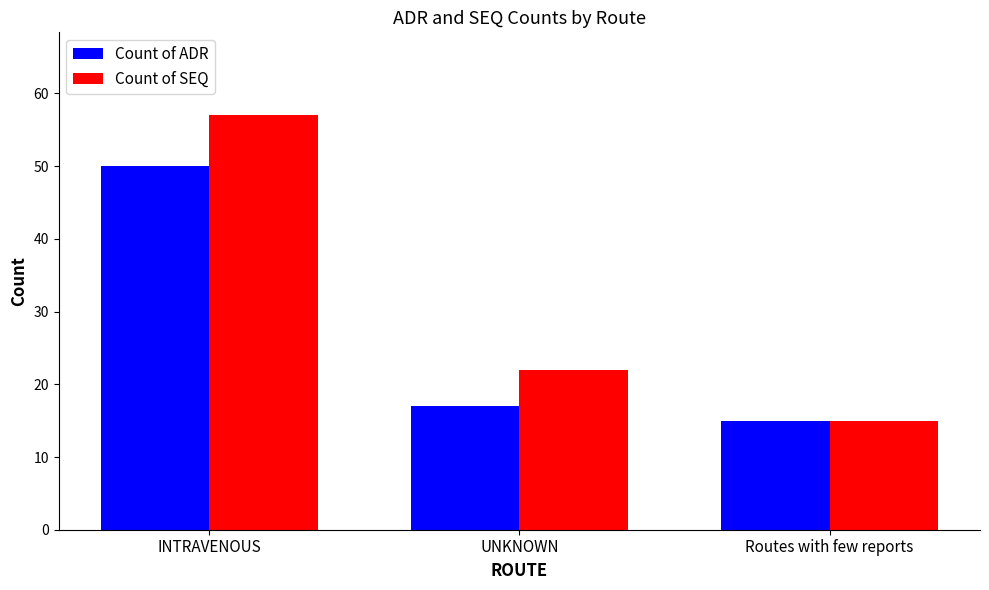

What is the label of the 1st bar from the left?

INTRAVENOUS